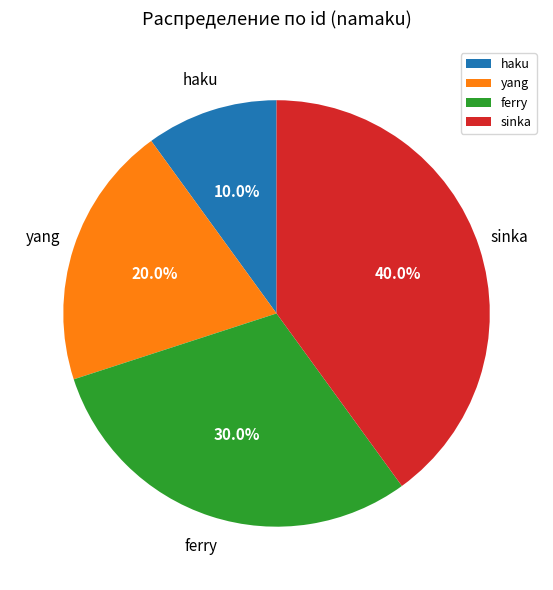

Does any single category account for the majority?

No